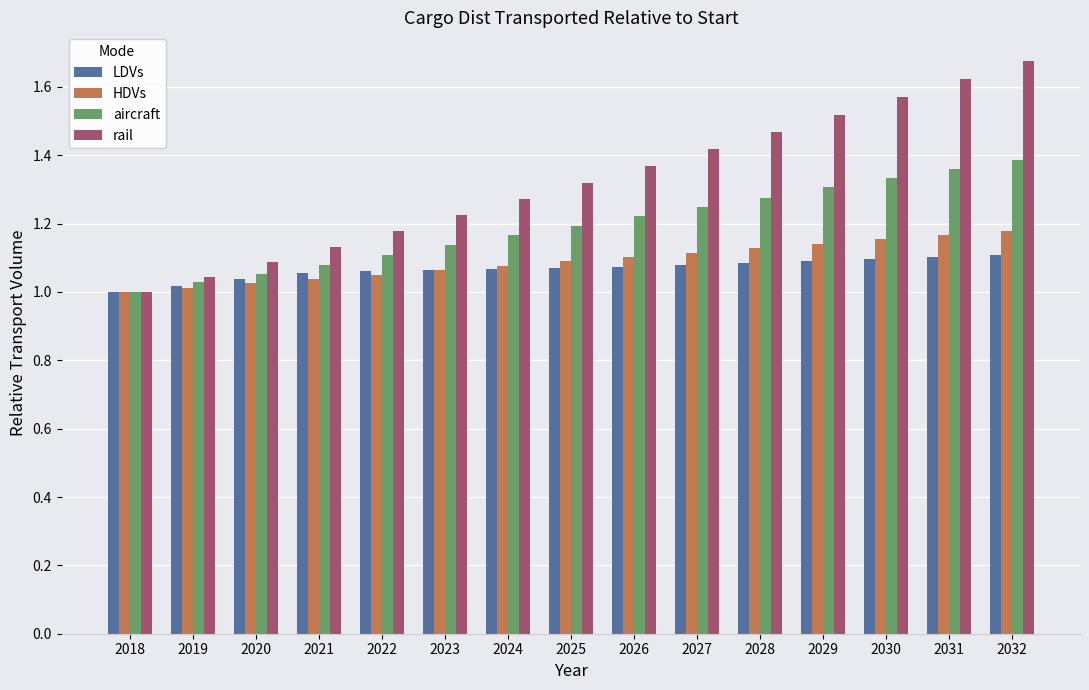

Which category has the highest value across all series?

2032